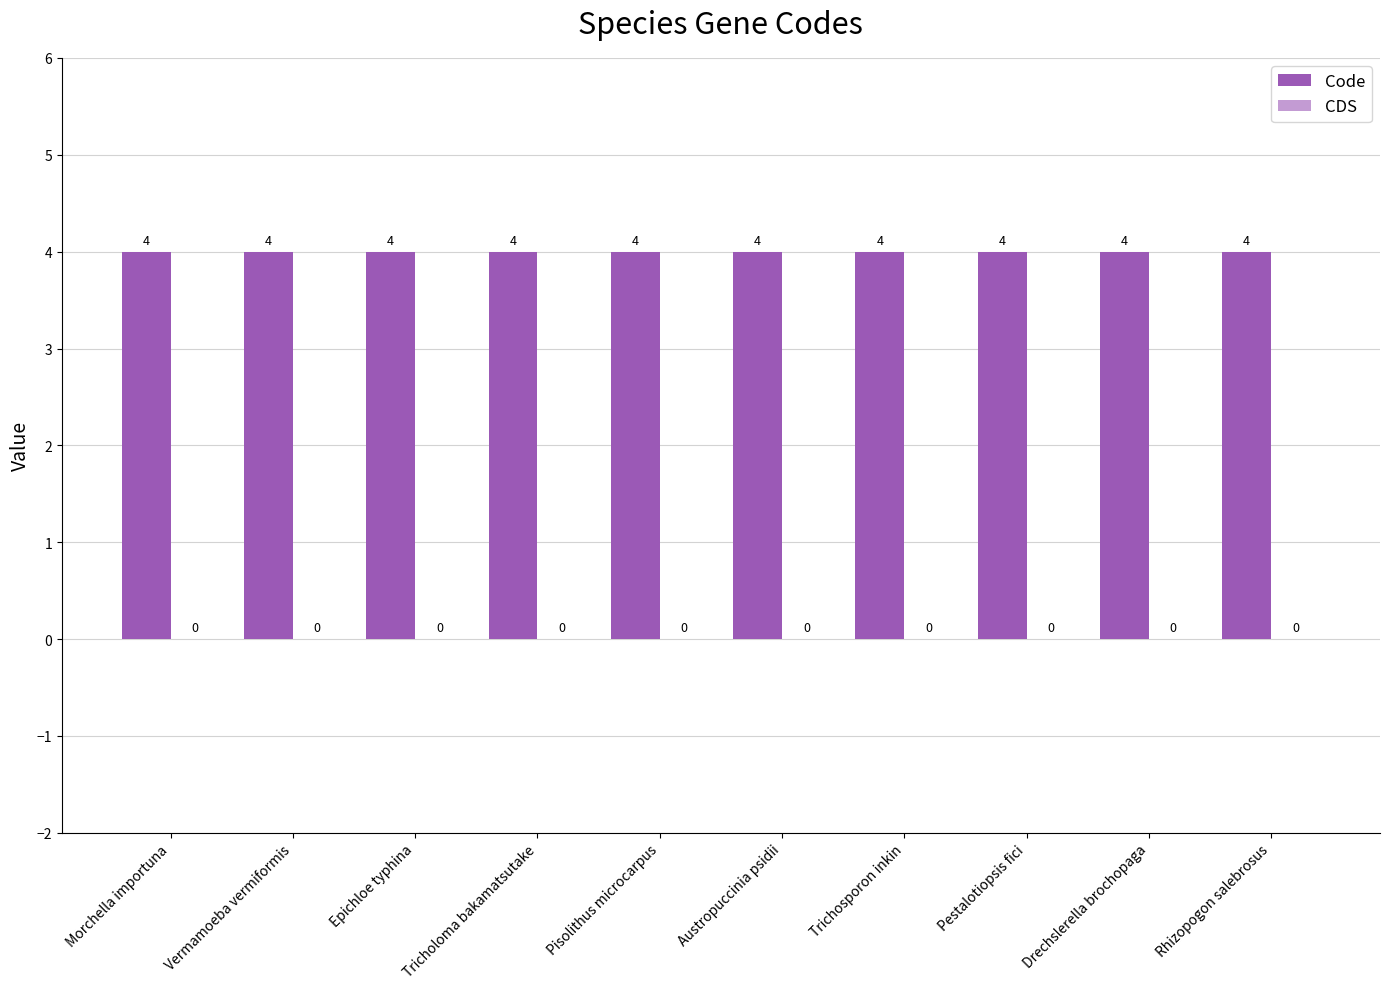

Reading right to left, transcribe all the data shown in this chart.

Code: Rhizopogon salebrosus=4	Drechslerella brochopaga=4	Pestalotiopsis fici=4	Trichosporon inkin=4	Austropuccinia psidii=4	Pisolithus microcarpus=4	Tricholoma bakamatsutake=4	Epichloe typhina=4	Vermamoeba vermiformis=4	Morchella importuna=4
CDS: Rhizopogon salebrosus=0	Drechslerella brochopaga=0	Pestalotiopsis fici=0	Trichosporon inkin=0	Austropuccinia psidii=0	Pisolithus microcarpus=0	Tricholoma bakamatsutake=0	Epichloe typhina=0	Vermamoeba vermiformis=0	Morchella importuna=0